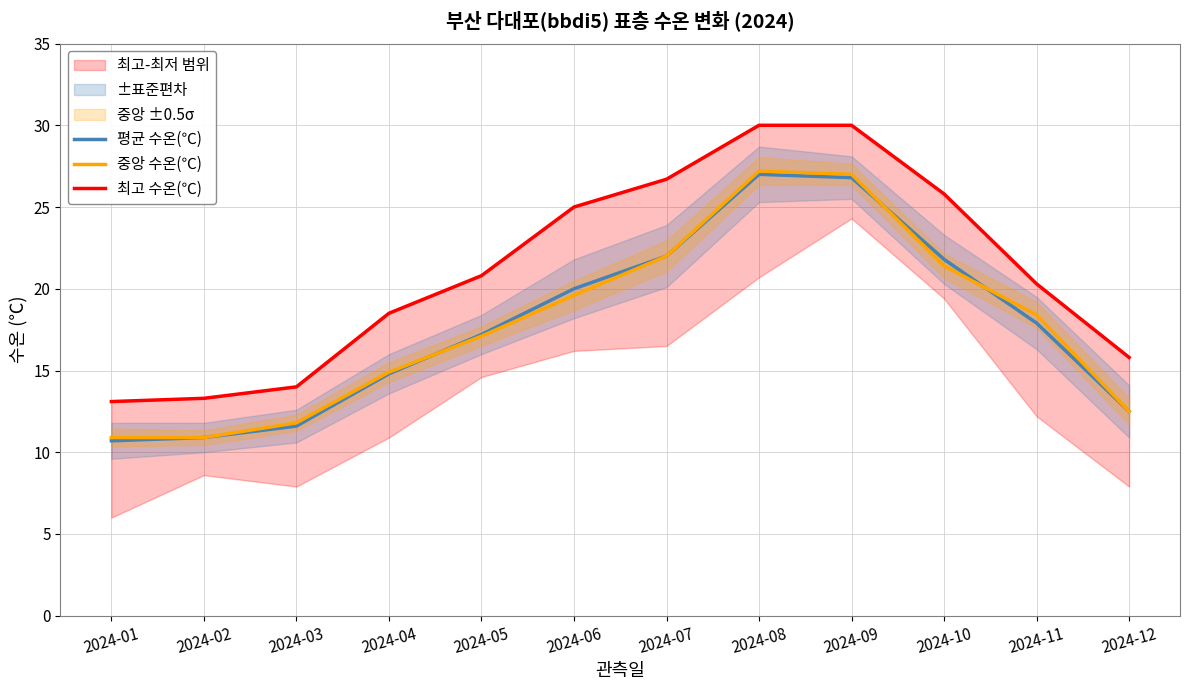

What is the sum of the 평균 수온(℃) values at 2024-11 and 2024-08?

44.9